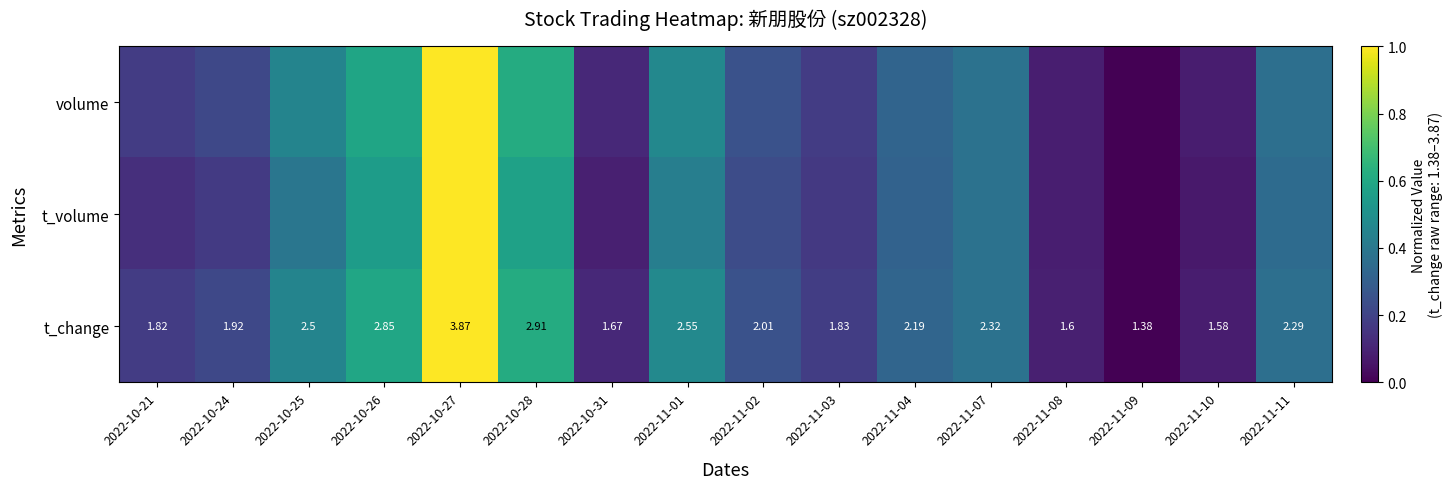

Where is row_1 nearest to the value 0?

2022-11-09